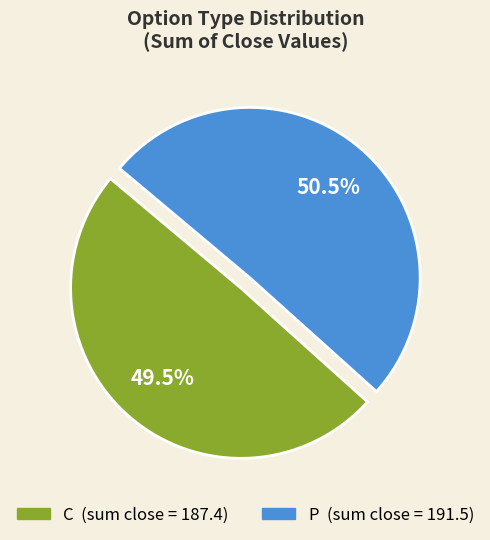

Rank the categories by value from lowest to highest.

C, P